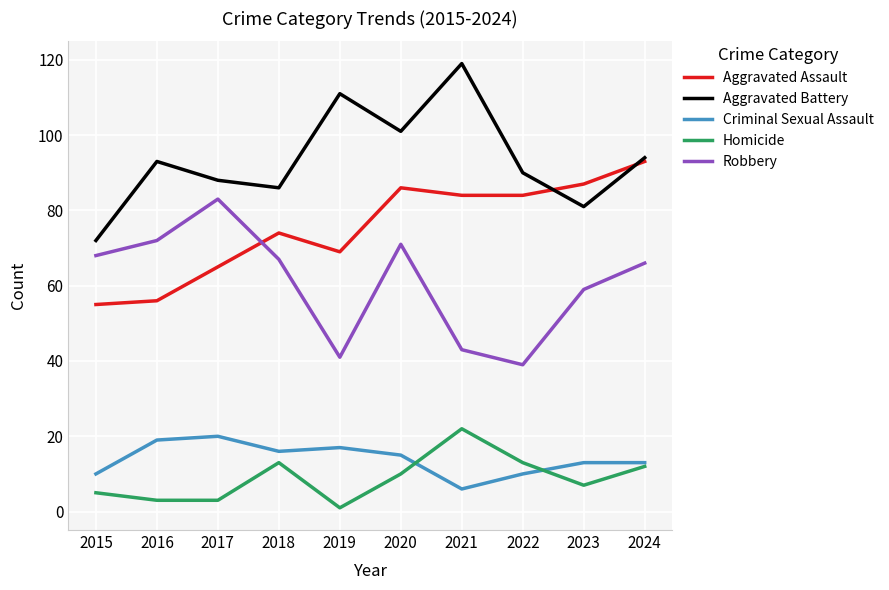

What are all the series names shown in the legend?

Aggravated Assault, Aggravated Battery, Criminal Sexual Assault, Homicide, Robbery